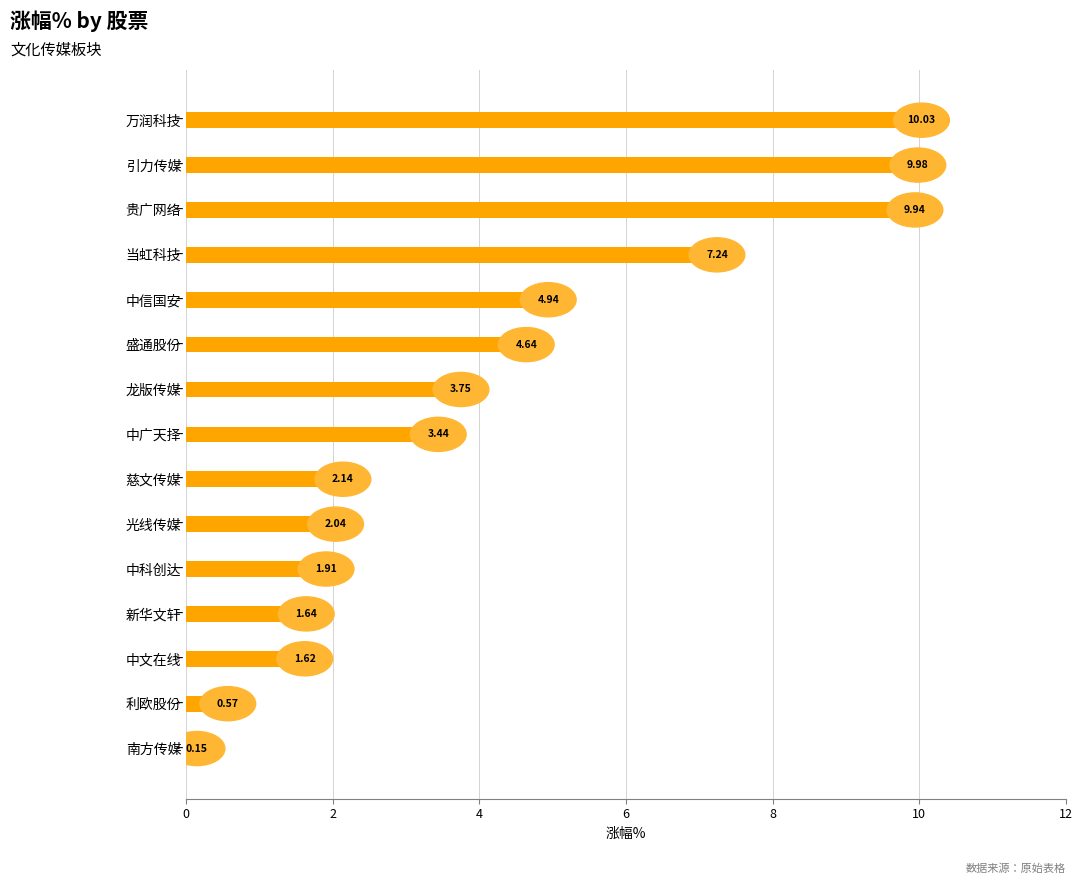

What is the ratio of the value at 光线传媒 to the value at 新华文轩?

1.2